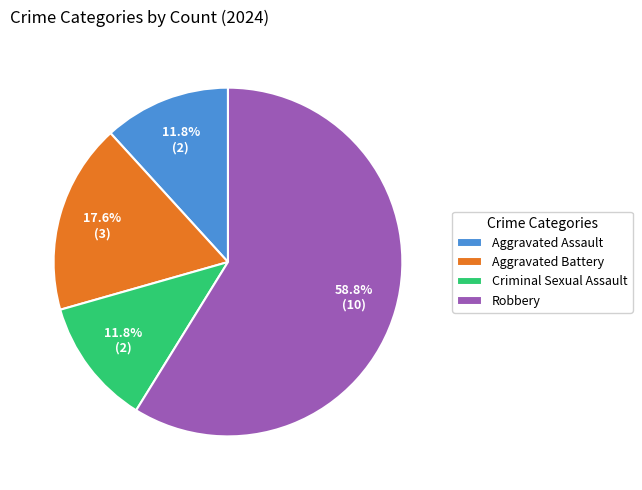

To the nearest percent, what portion does Aggravated Assault represent?

12%